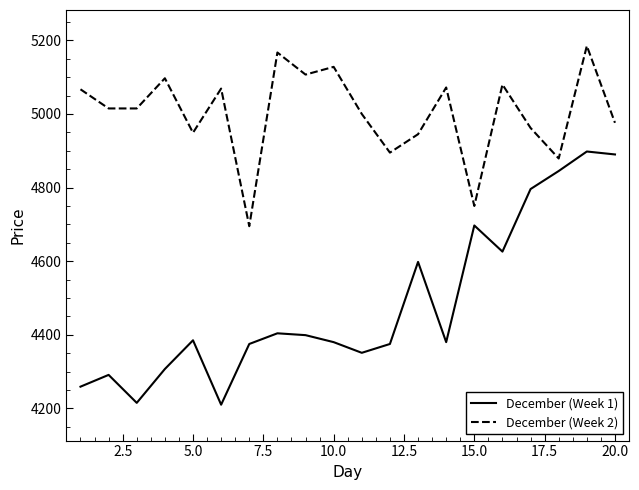

How many lines are shown in the chart?

2